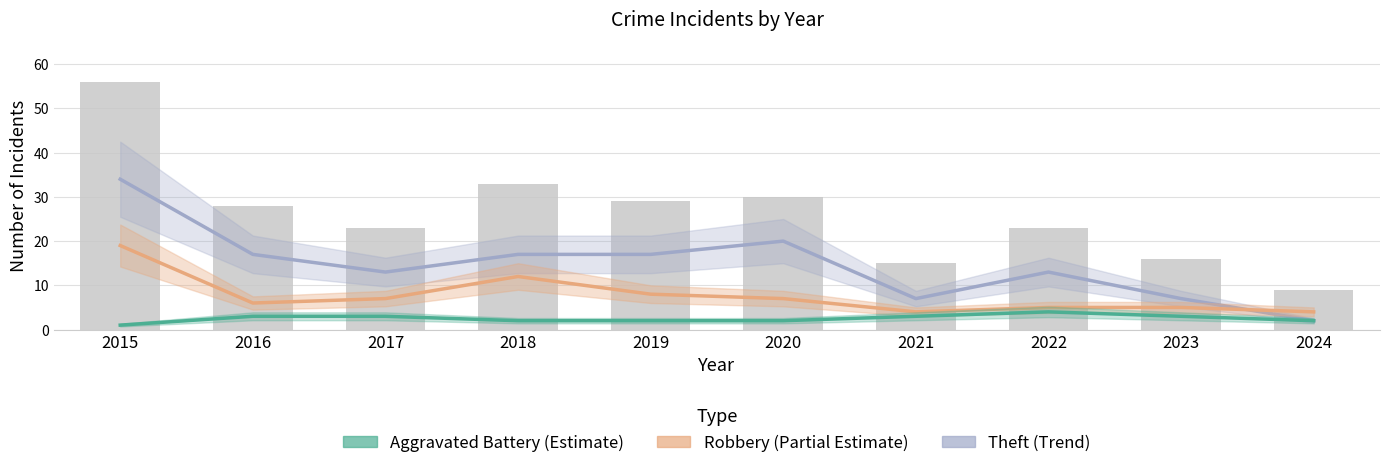

Are the bars grouped side by side (vs. stacked)?

Yes